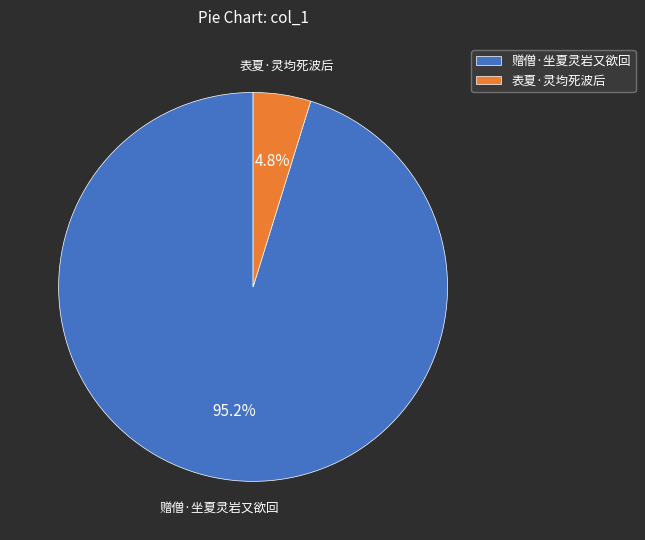

Which category has the smallest portion of the pie?

表夏·灵均死波后